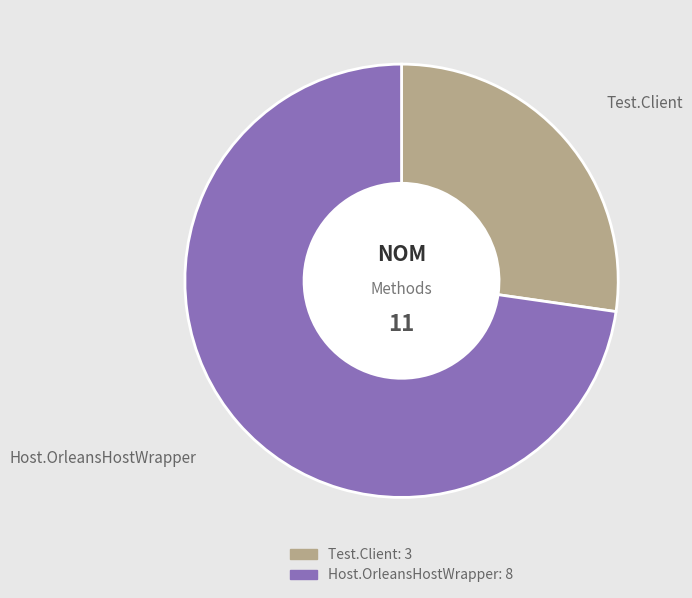

What is the ratio of the value at Test.Client to the value at Host.OrleansHostWrapper?

0.4